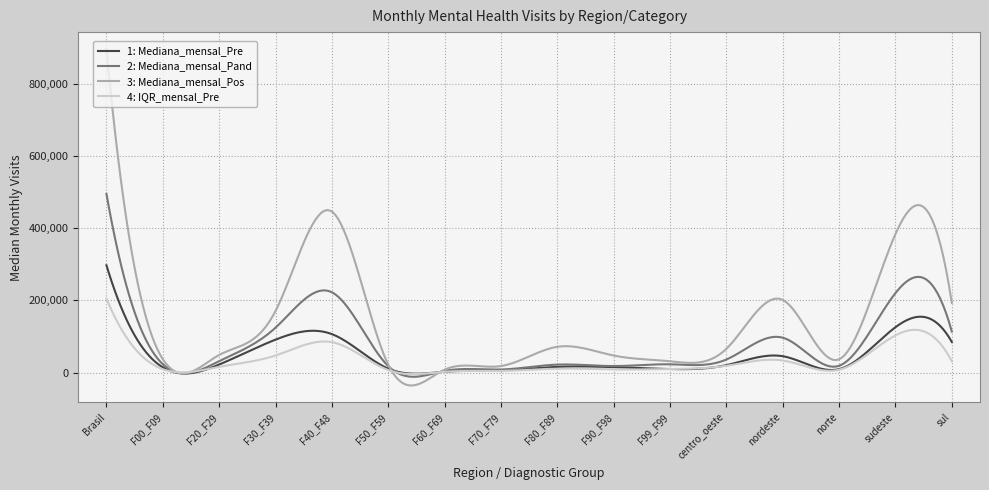

Is this an area chart (filled region under the line)?

No